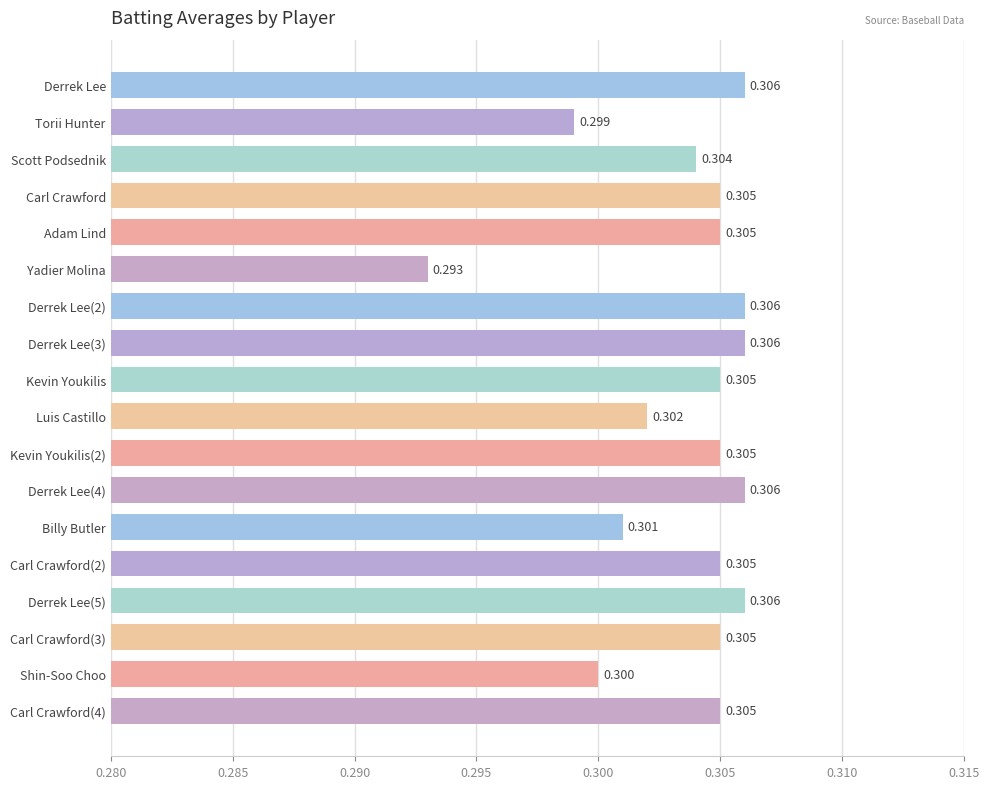

Which category has the lowest value across all series?

Yadier Molina